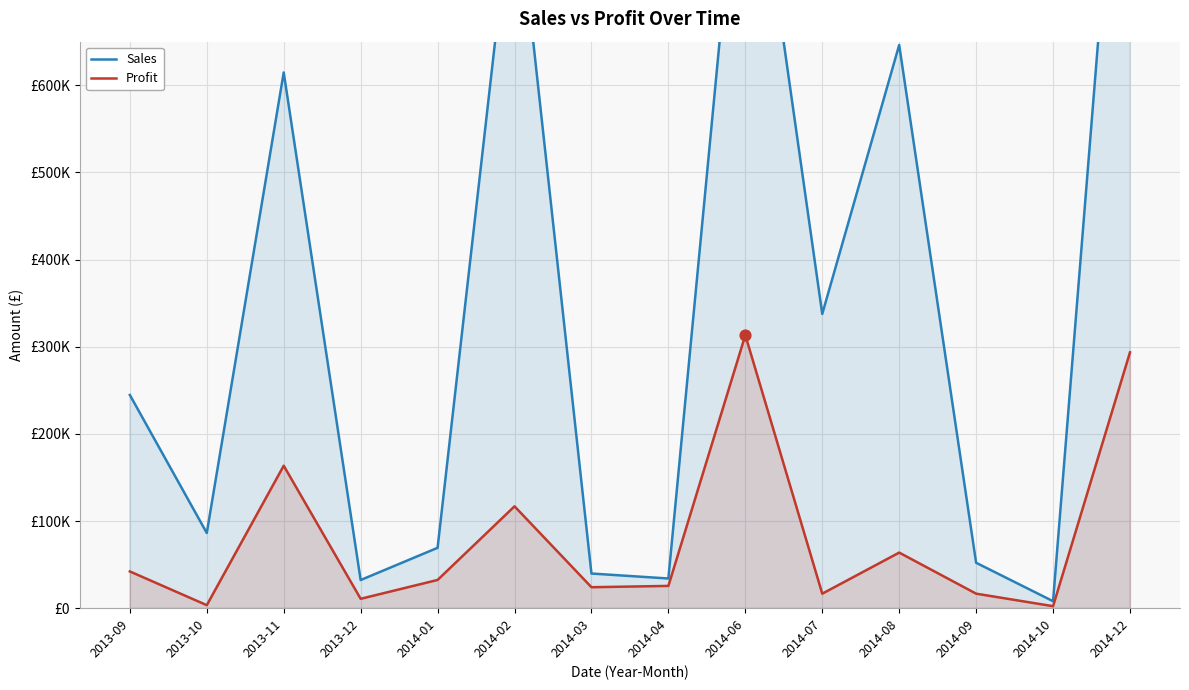

Which series has the largest total across all categories?

Sales